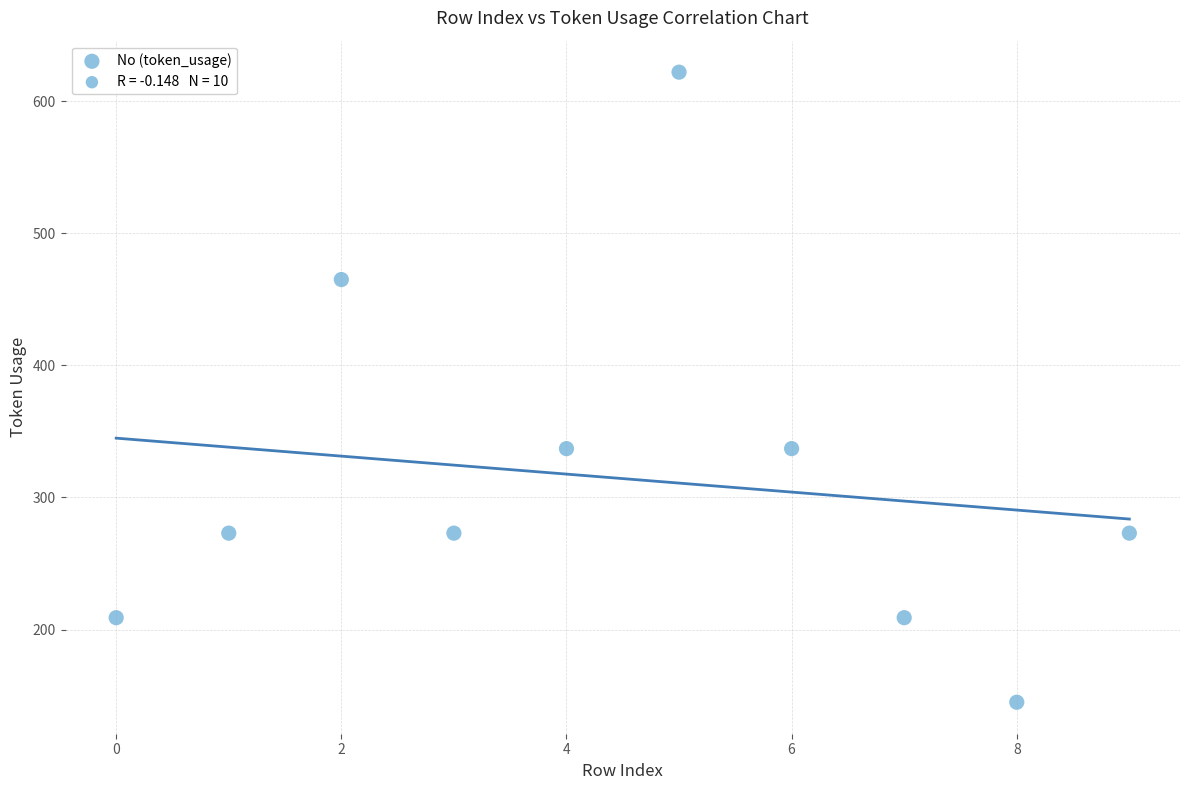

What is the range of Y values (max minus min)?

477